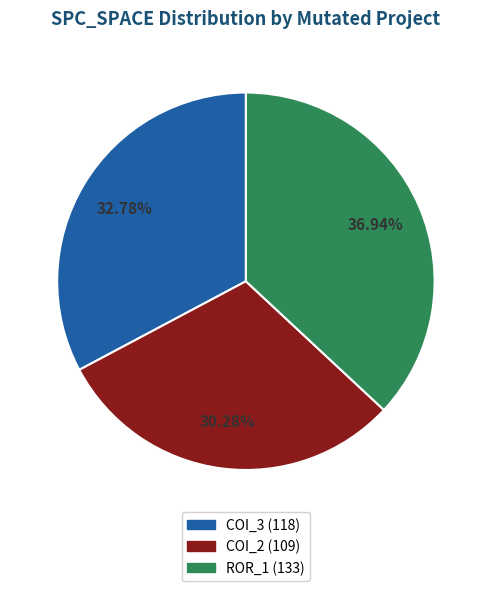

Does any single category account for the majority?

No